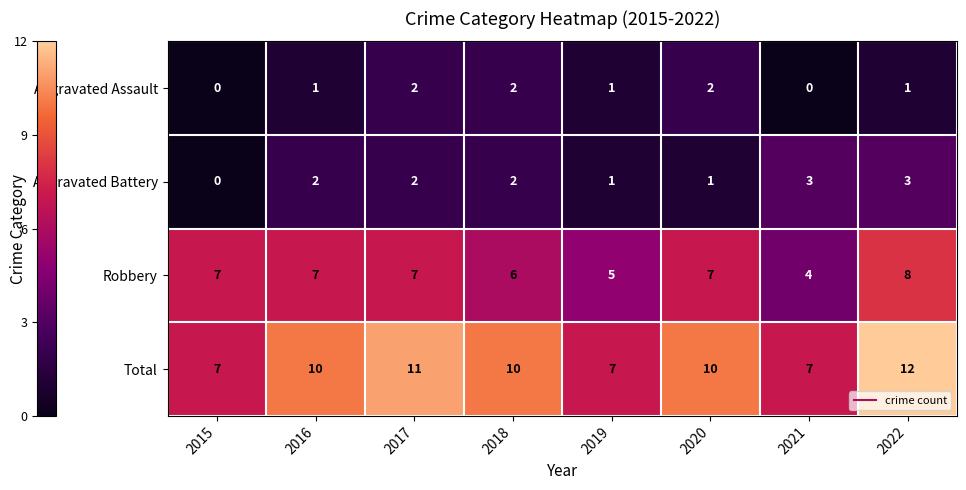

What is the total value across all series at 2015?

14